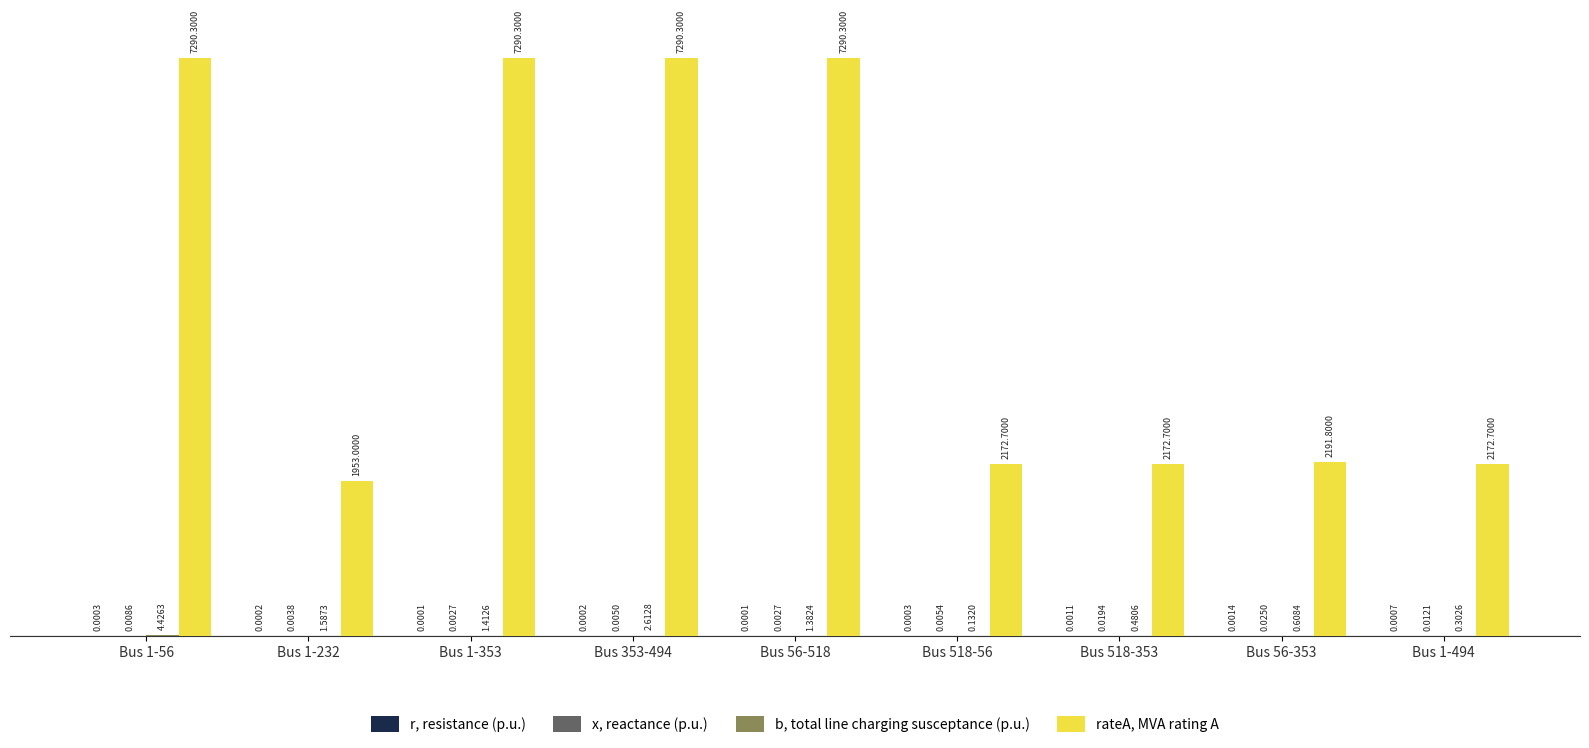

Which series changed the most between Bus 1-232 and Bus 1-494?

rateA, MVA rating A